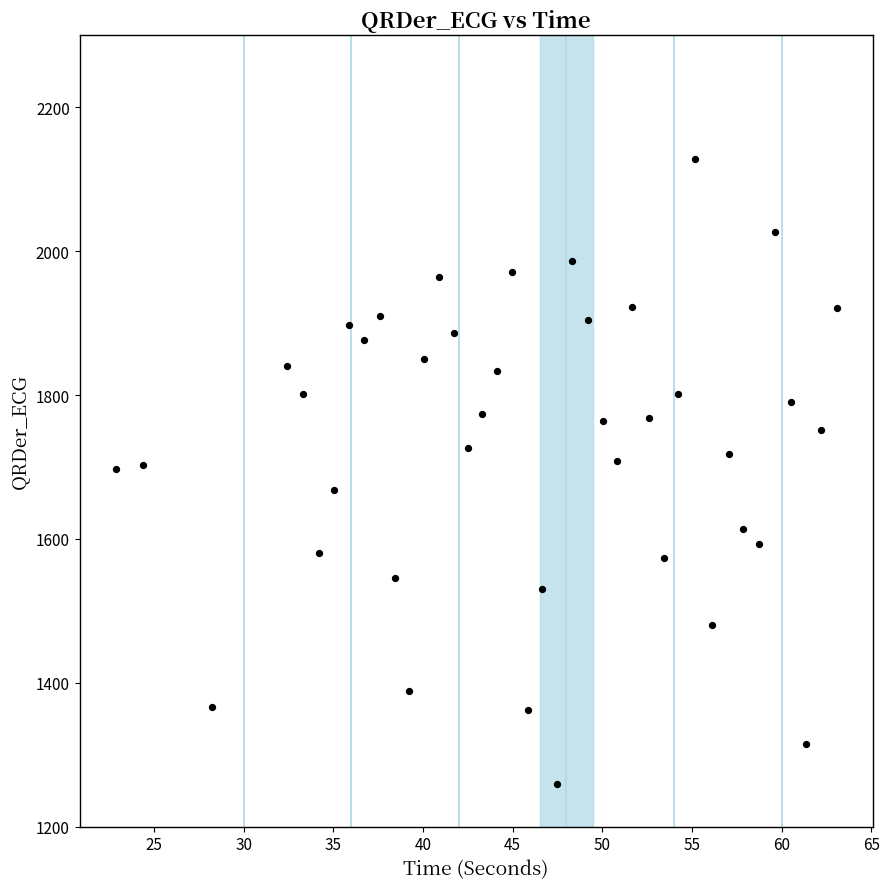

What is the range of Y values (max minus min)?

867.9